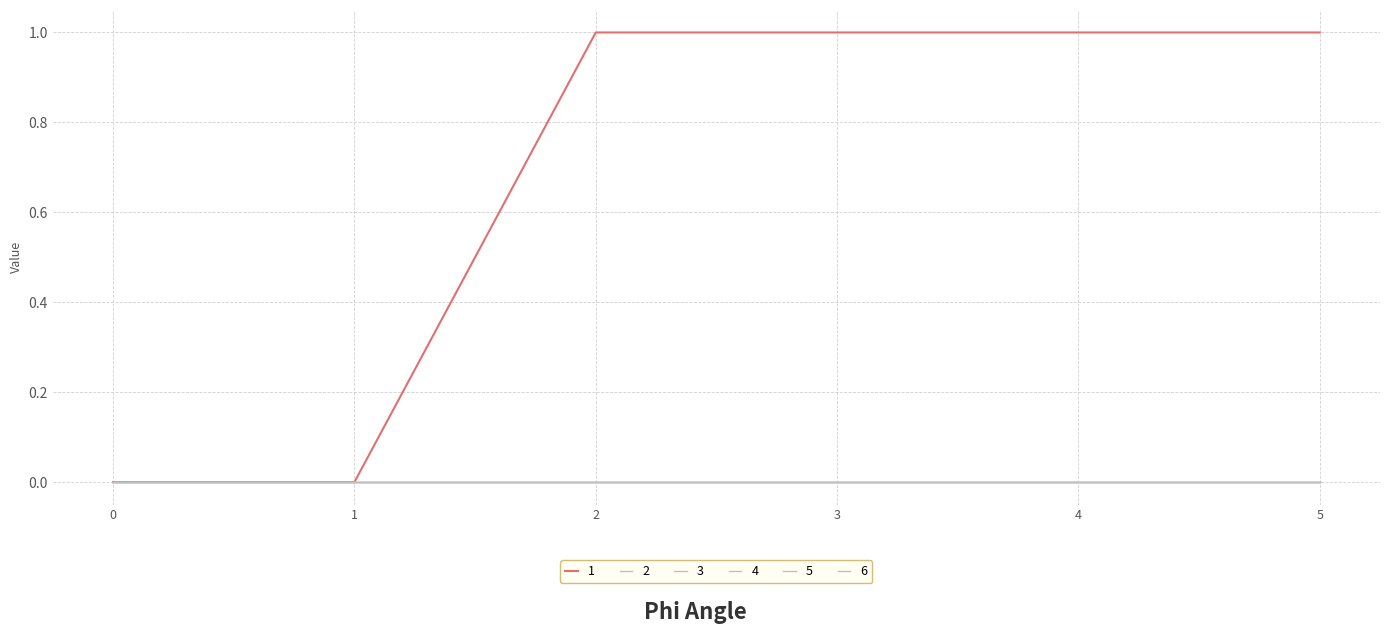

At which category is the sum across all series the highest?

2